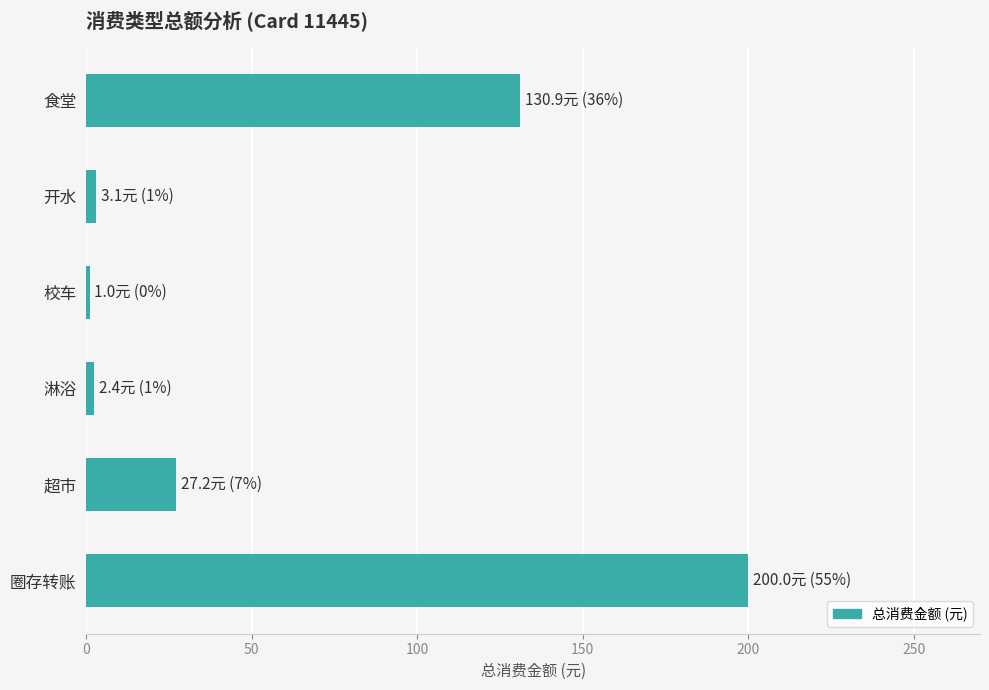

Which has a higher value, 淋浴 or 圈存转账?

圈存转账